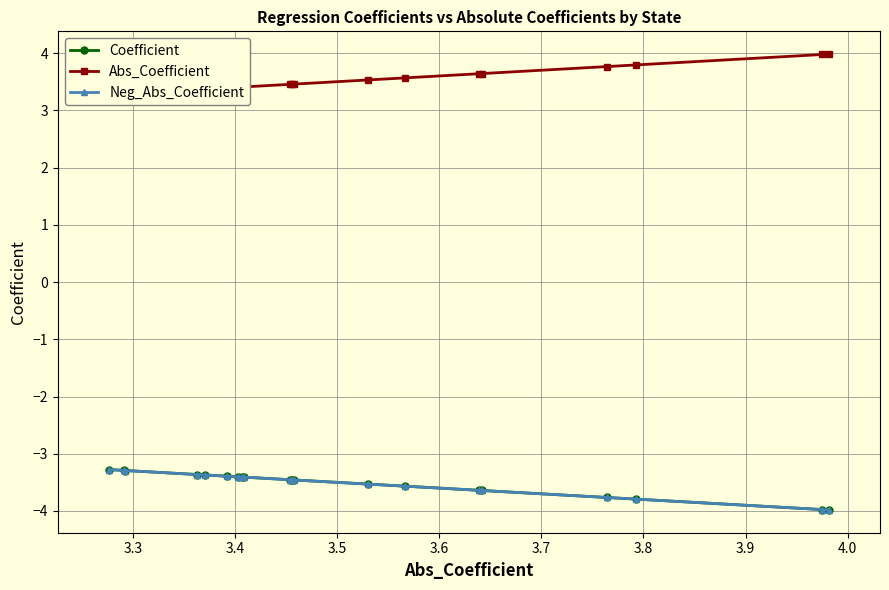

True or false: Coefficient and Neg_Abs_Coefficient cross at least once.

False